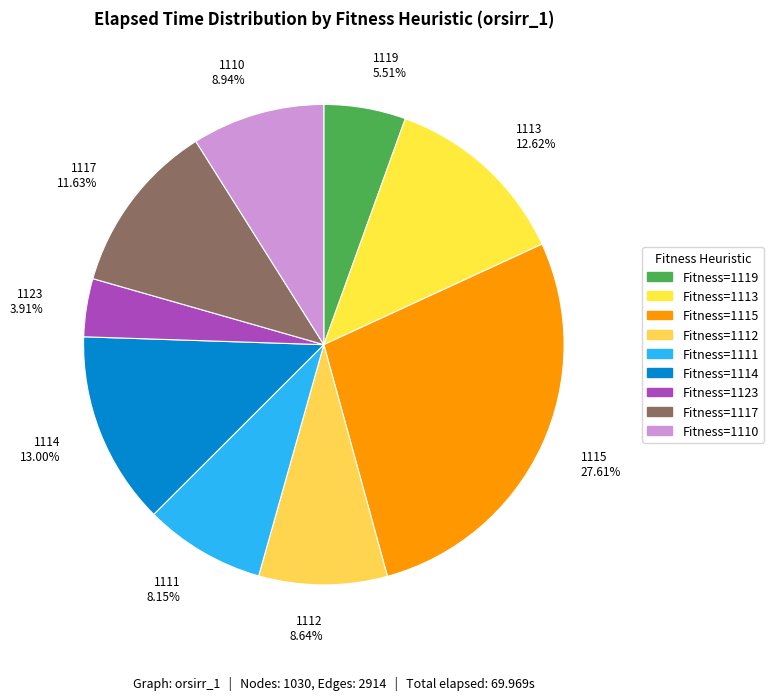

What is the ratio of the value at 1114 13.00% to the value at 1117 11.63%?

1.1